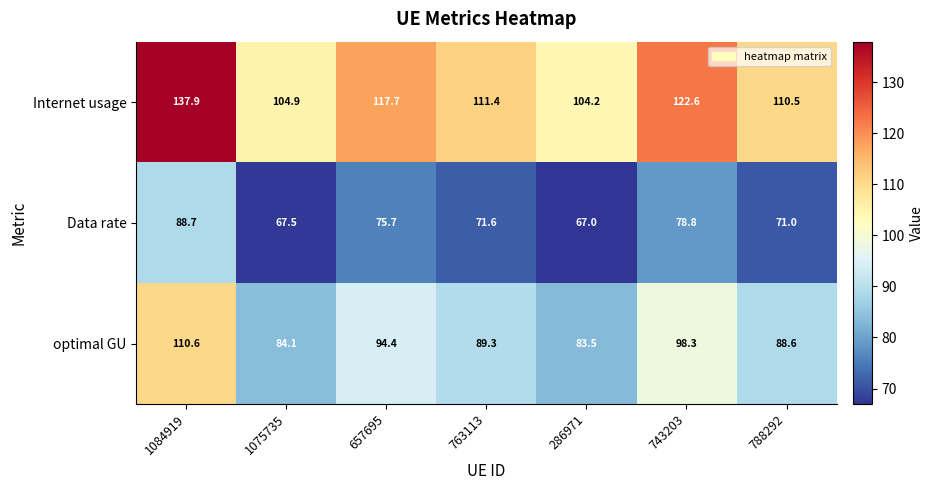

Which label corresponds to the largest value in the chart?

1084919